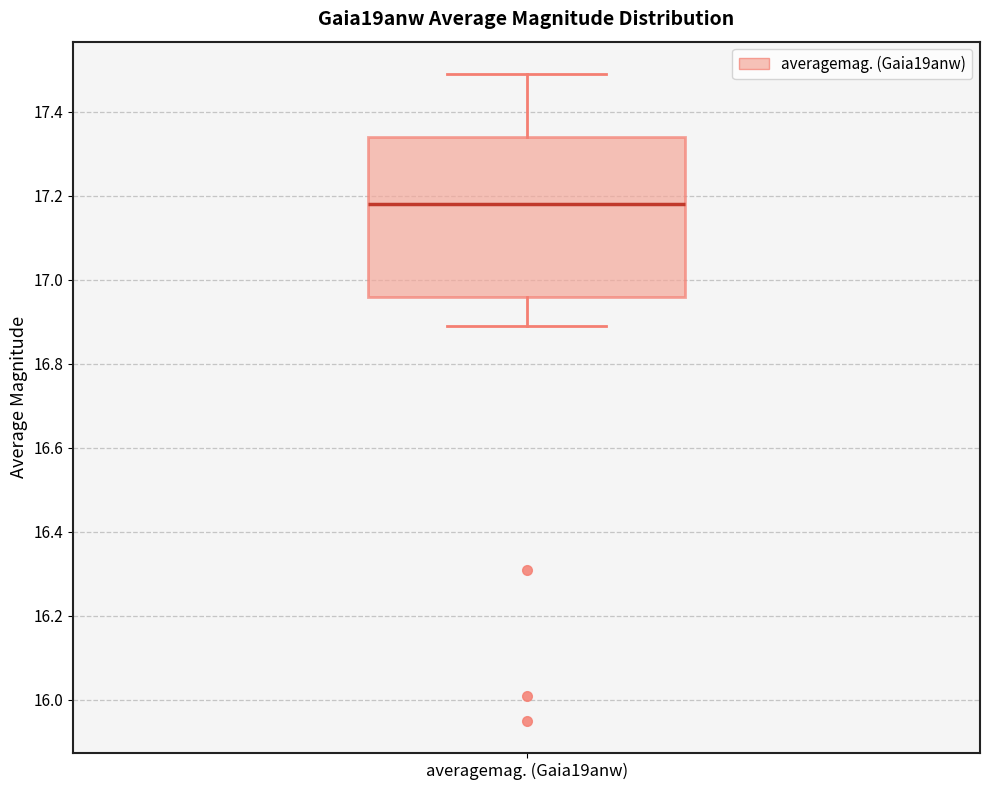

Read this box plot against the y-axis: the position of the median line, the range covered by the box, and the ends of both whiskers. The values are not printed on the chart, so give them approximately, as read against the axis.

median 17.18, box 16.96 to 17.34, whiskers 16.90 to 17.50